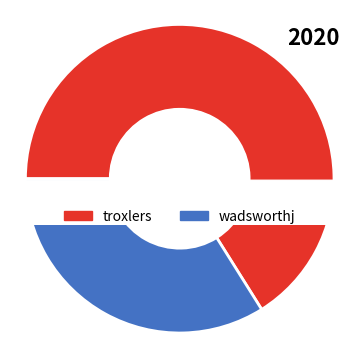

To the nearest percent, what is the combined percentage of wadsworthj and troxlers?

100%